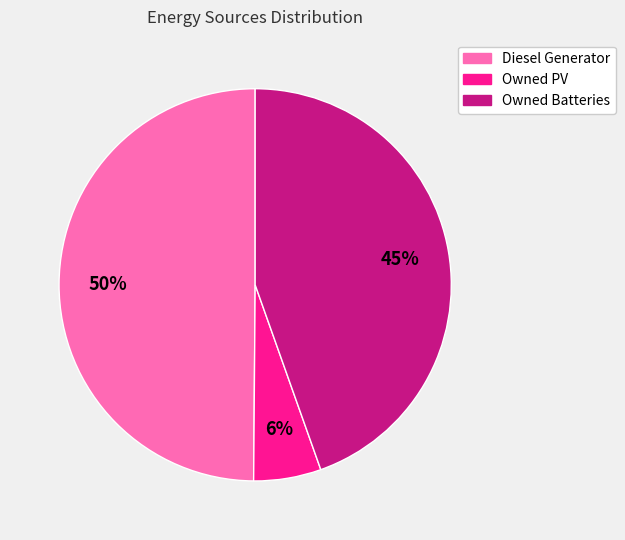

What is the smallest slice in the pie chart?

Owned PV